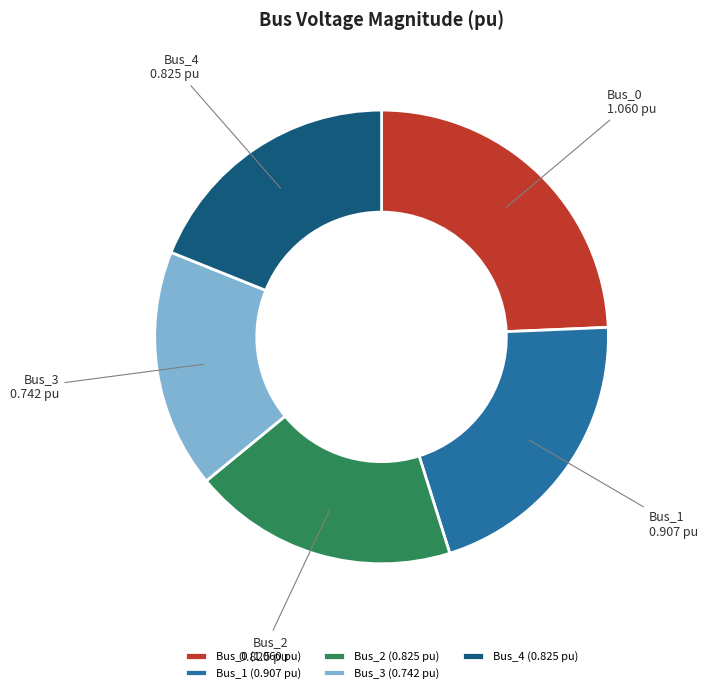

Which slice is the smallest?

Bus_3